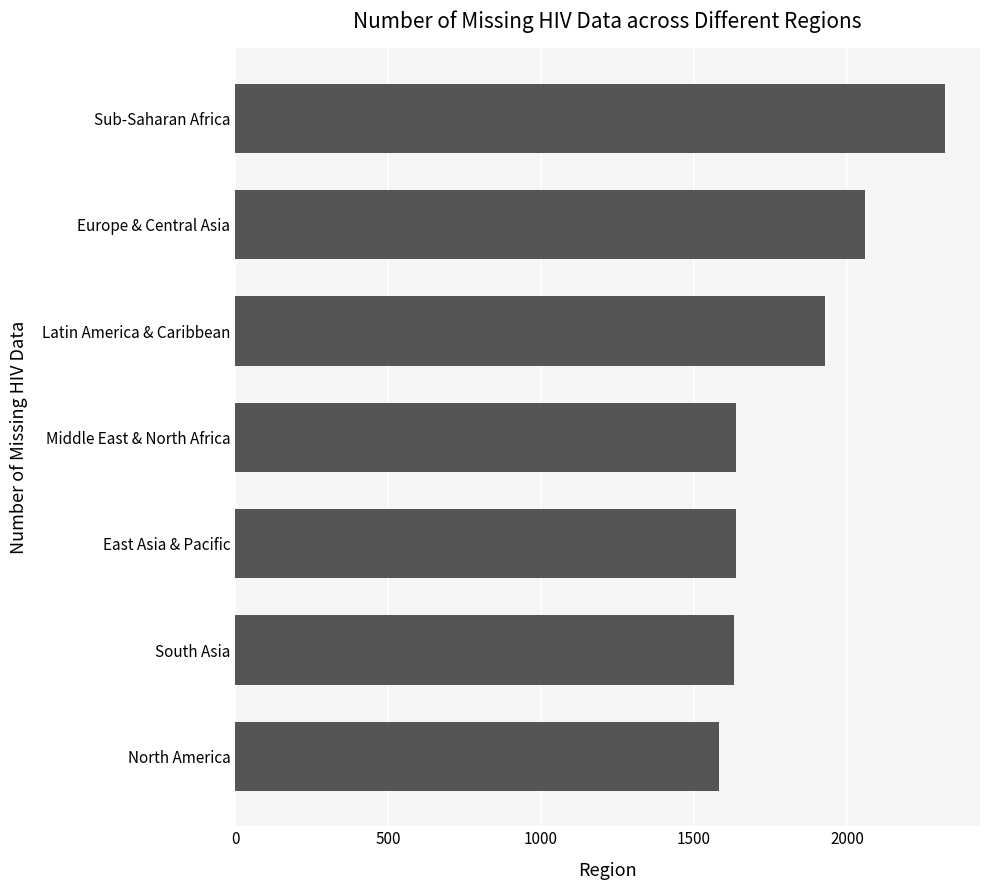

Which has a higher value, Sub-Saharan Africa or North America?

Sub-Saharan Africa